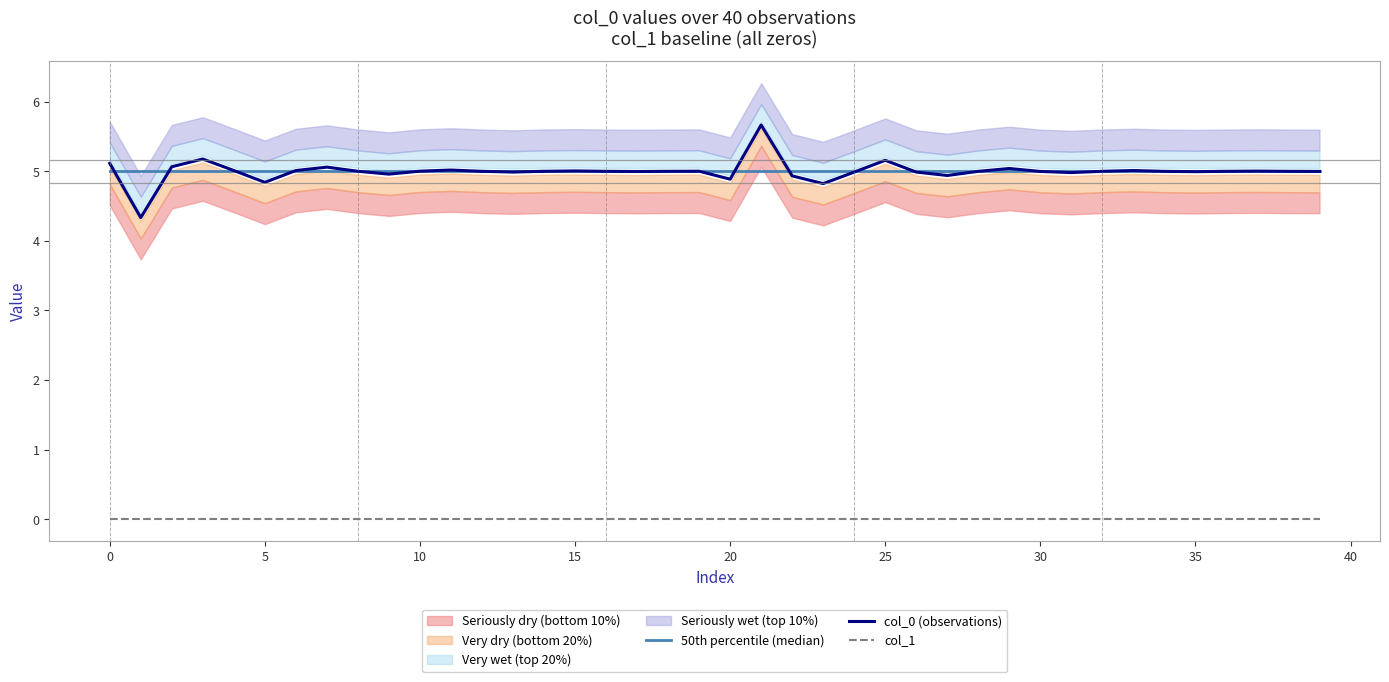

What is the label of the 26th point from the right?

14